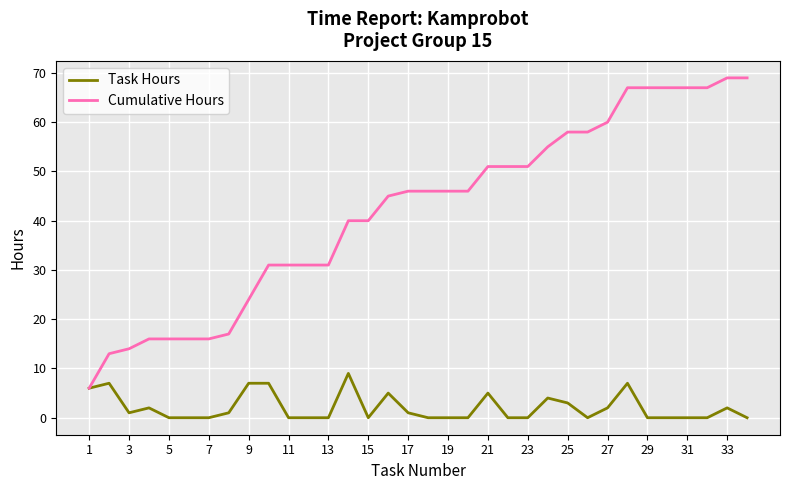

Which series has the widest spread of values?

Cumulative Hours